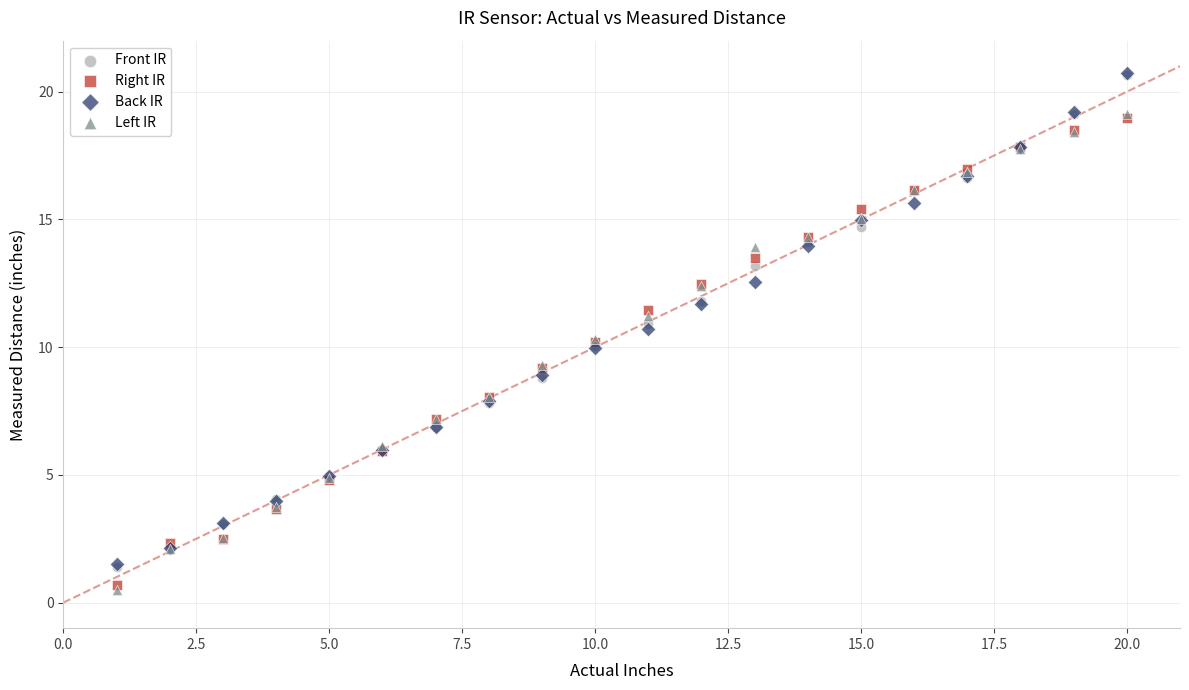

What are all the series names shown in the legend?

Front IR, Right IR, Back IR, Left IR